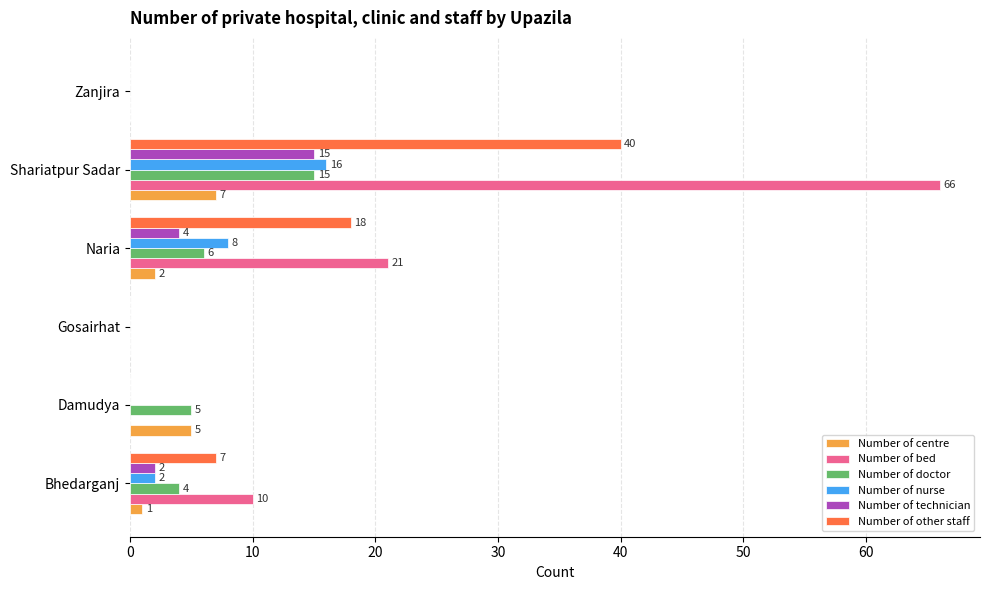

Which series has the largest total across all categories?

Number of bed